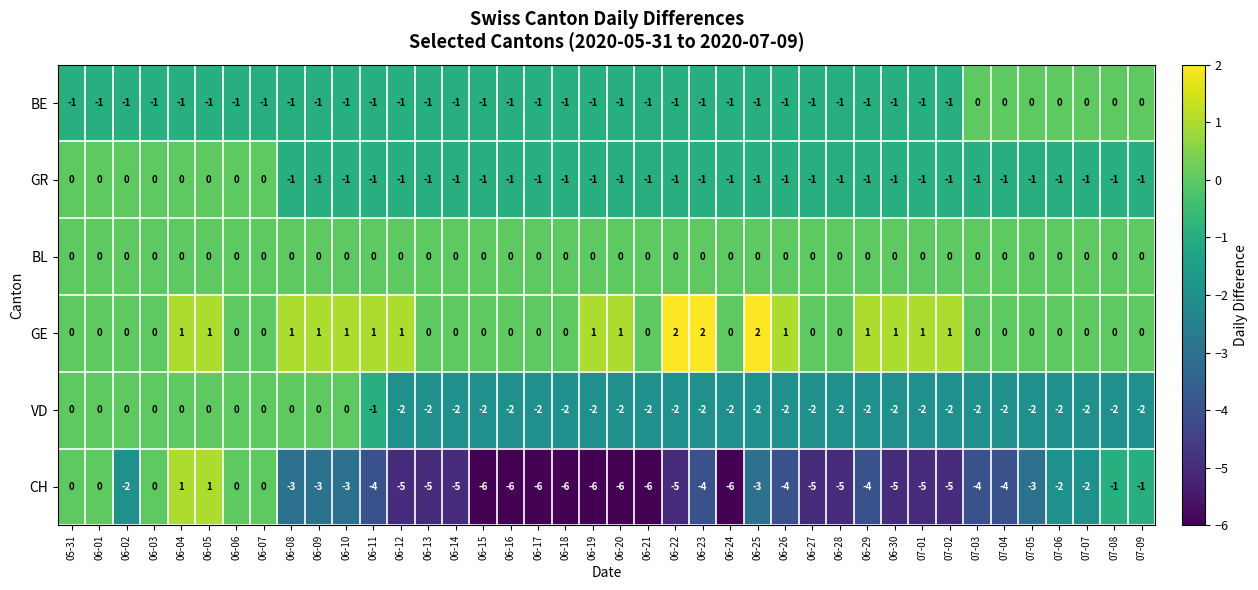

Count the VD values in the range -2 to 0.

40